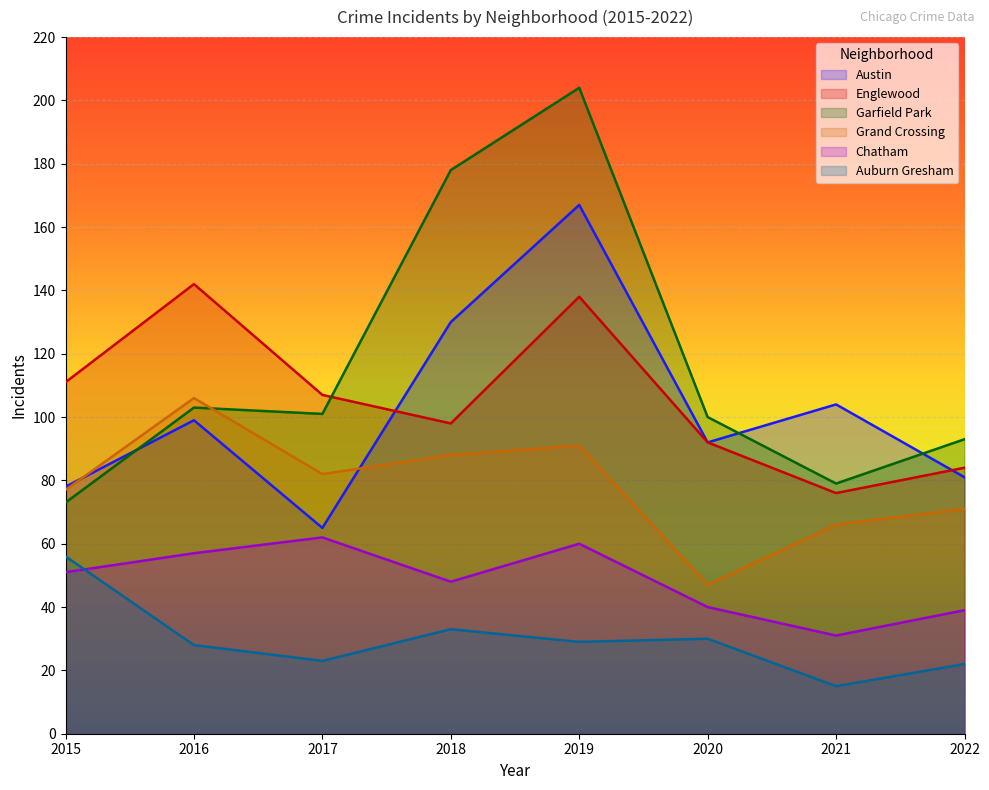

After their last crossing, which series has the higher values: Austin or Englewood?

Englewood